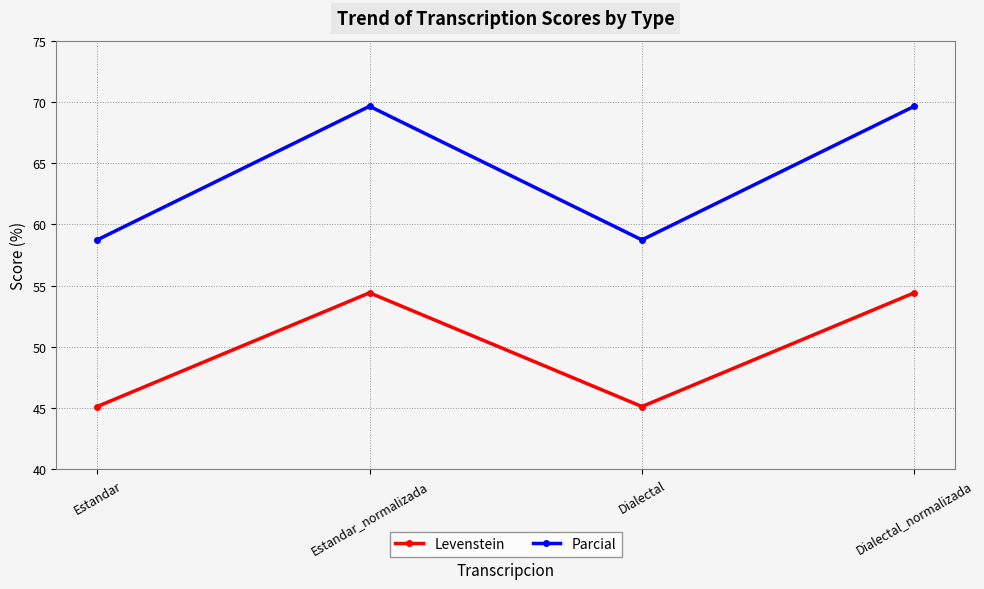

List the series in order of their overall mean, highest first.

Parcial, Levenstein